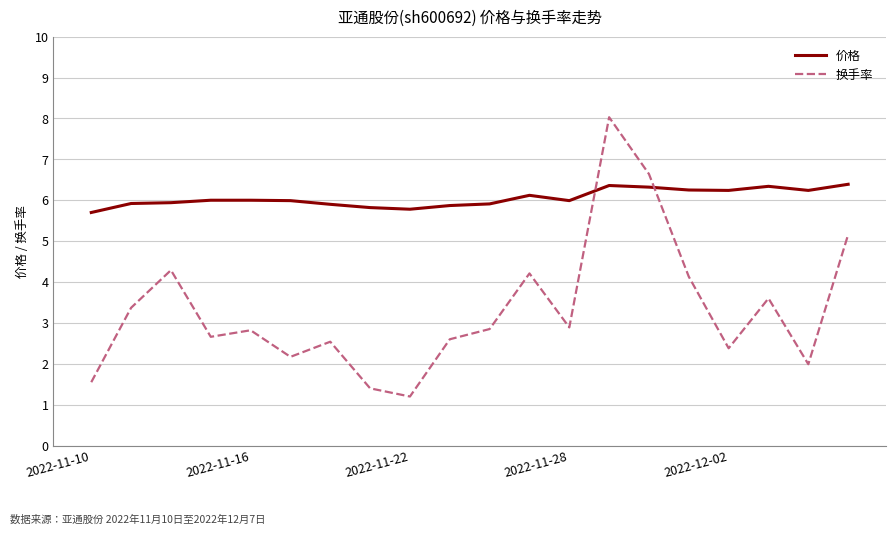

How many distinct data groups are displayed?

2